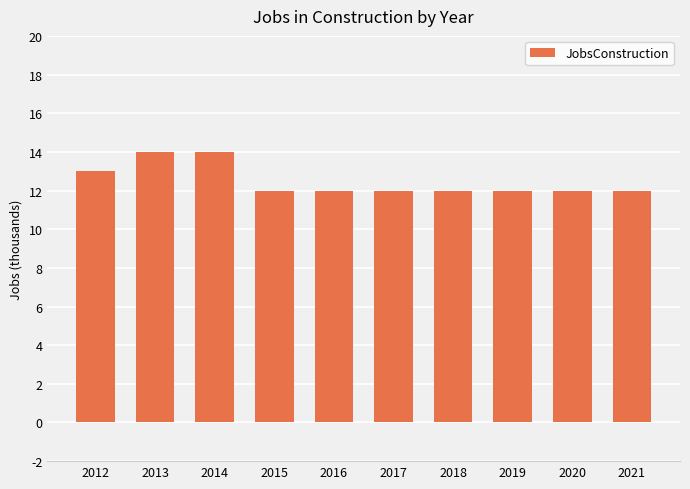

What is the sum of all values?

125